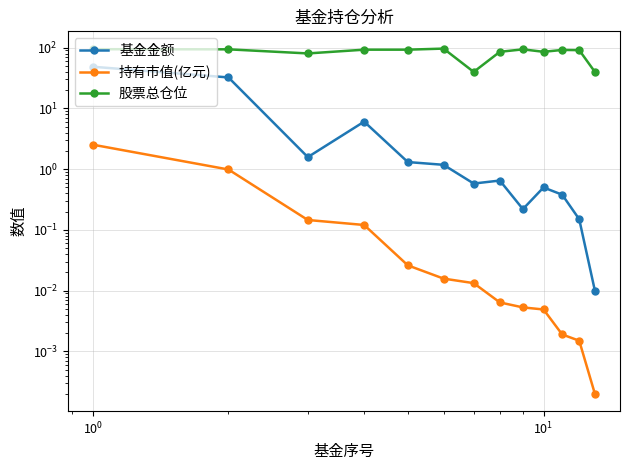

Rank the series by their maximum value, from highest to lowest.

股票总仓位, 基金金额, 持有市值(亿元)